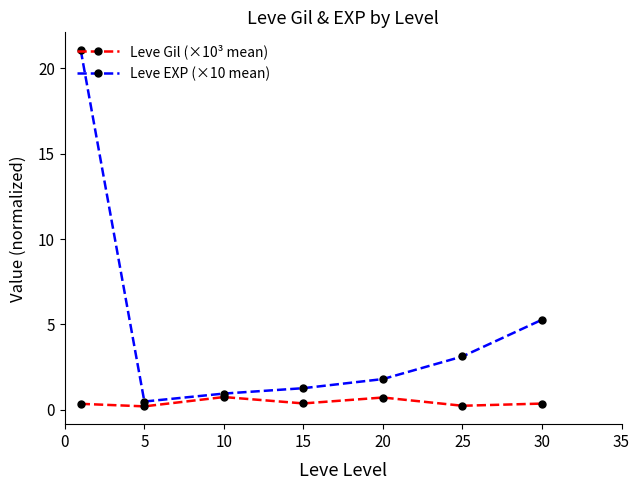

What is the highest value of the Leve EXP (×10 mean) series?

21.1